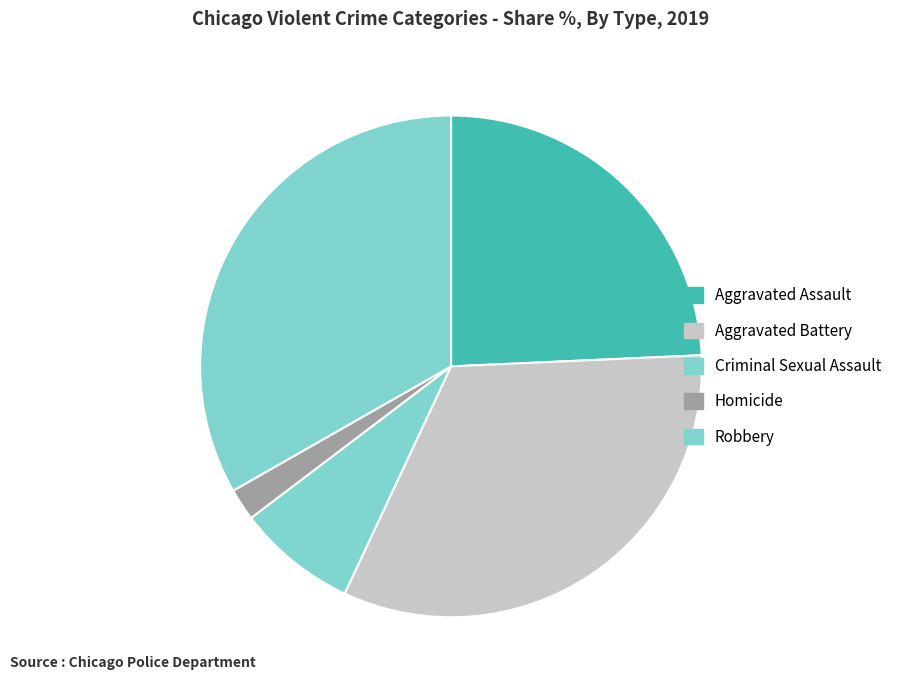

How many slices are in this pie chart?

5